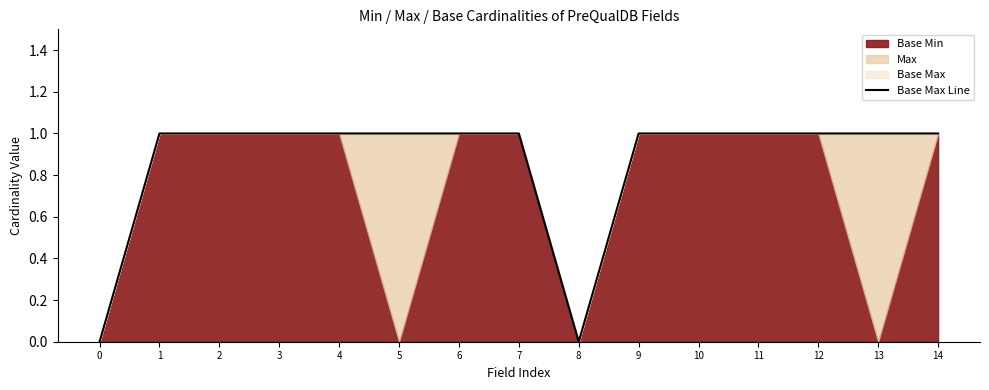

The chart shows a value of 2 at 12. True or false?

False